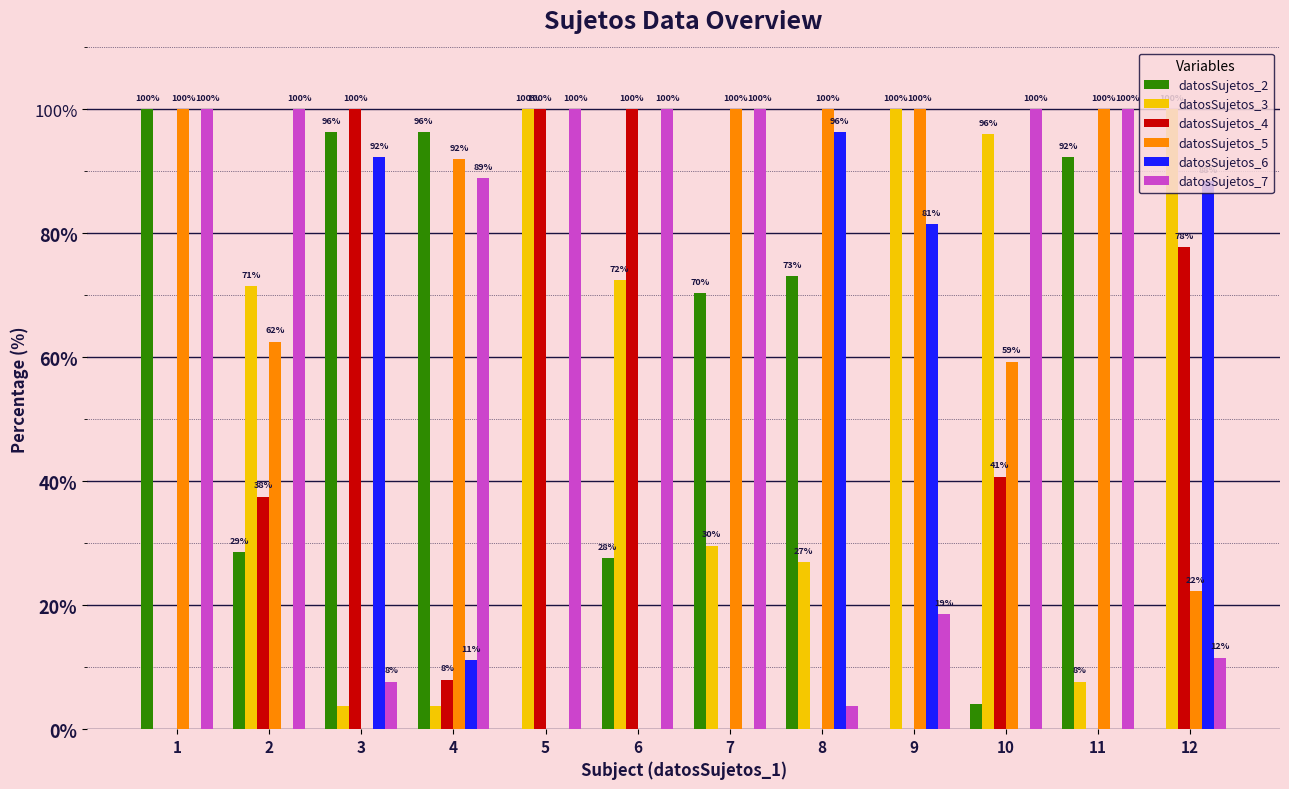

What is the maximum value shown in the chart?

100.0